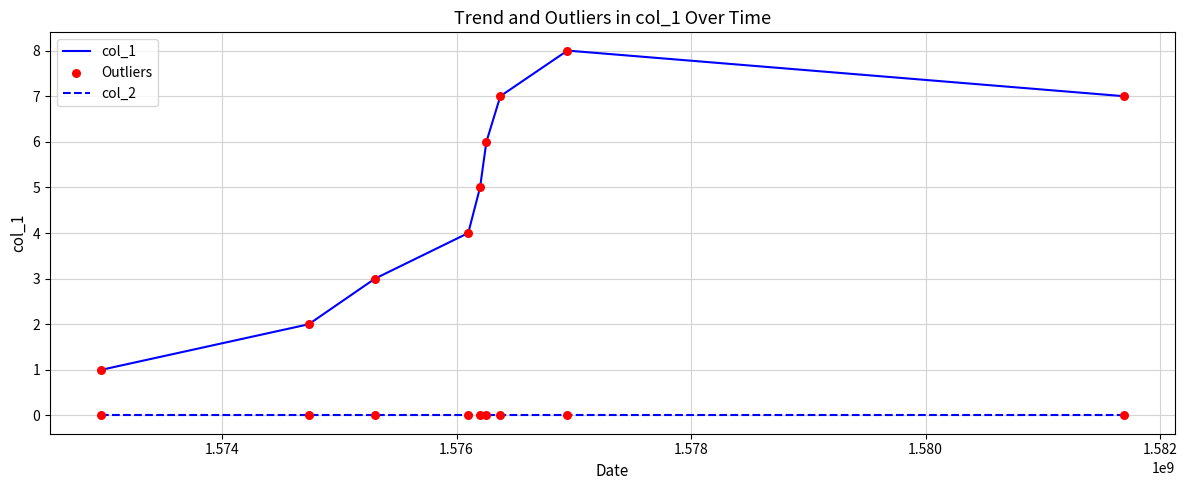

List the series in order of their overall mean, highest first.

col_1, col_2